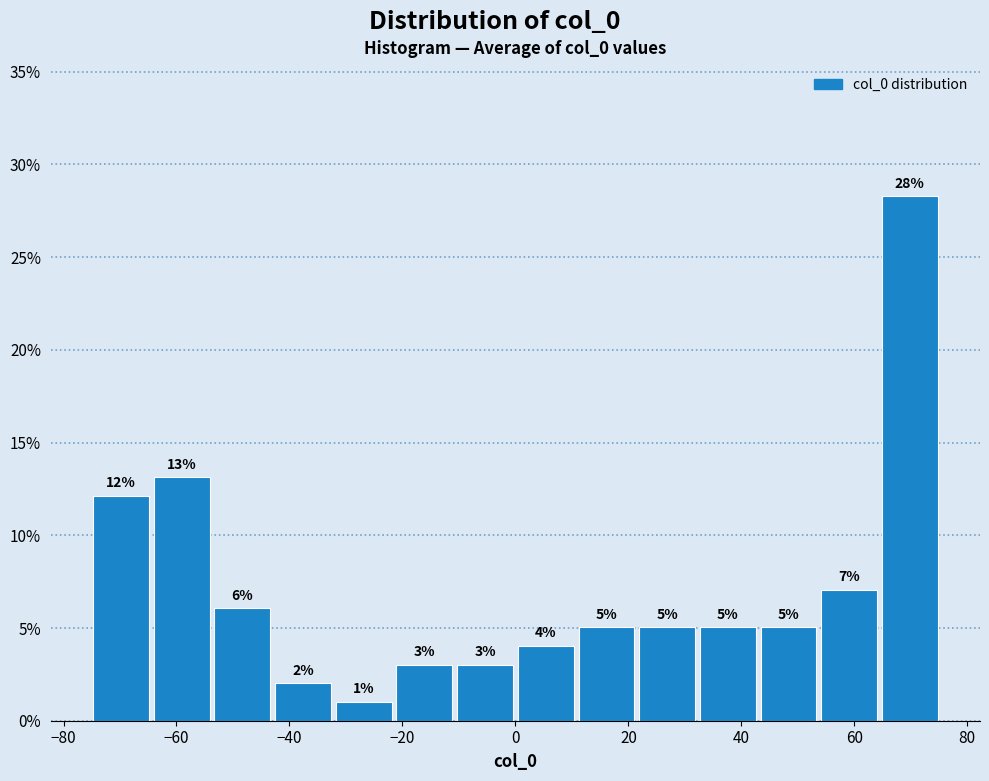

Which range on the x-axis has the tallest bar?

64 to 76